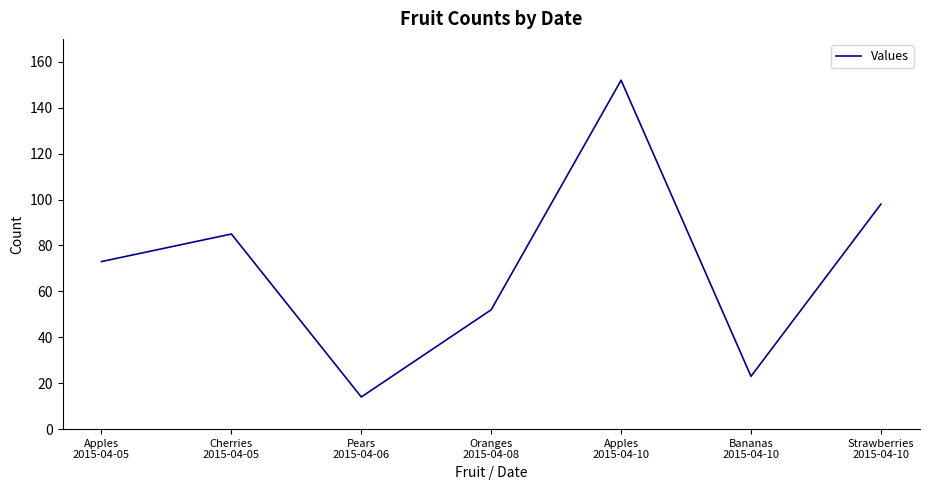

Approximately how many times larger is the value at Bananas
2015-04-10 compared to Strawberries
2015-04-10?

0.2